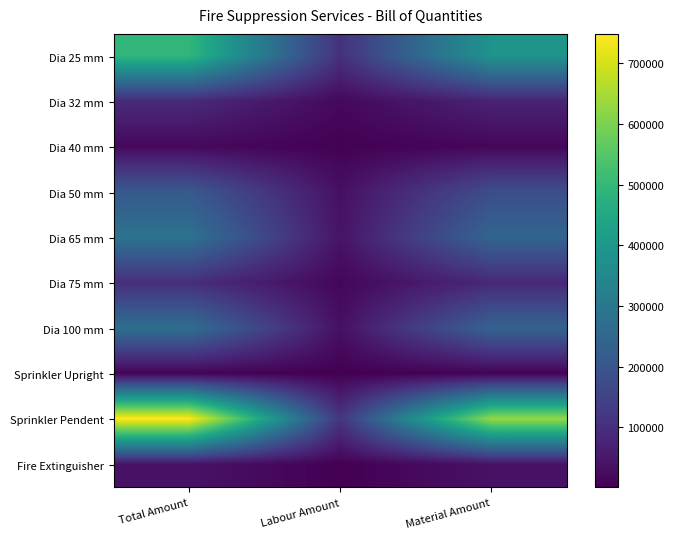

Reading left to right, list all the values displayed in this chart.

Dia 25 mm: Total Amount=494361.0	Labour Amount=106869.0	Material Amount=387492.0
Dia 32 mm: Total Amount=92547.0	Labour Amount=17939.9	Material Amount=74607.1
Dia 40 mm: Total Amount=18219.0	Labour Amount=4040.2	Material Amount=14178.8
Dia 50 mm: Total Amount=210772.8	Labour Amount=32684.4	Material Amount=178088.4
Dia 65 mm: Total Amount=284587.7	Labour Amount=40596.1	Material Amount=243991.6
Dia 75 mm: Total Amount=101266.2	Labour Amount=13857.5	Material Amount=87408.7
Dia 100 mm: Total Amount=271096.5	Labour Amount=33690.9	Material Amount=237405.6
Sprinkler Upright: Total Amount=8085.0	Labour Amount=1575.0	Material Amount=6510.0
Sprinkler Pendent: Total Amount=748125.0	Labour Amount=118125.0	Material Amount=630000.0
Fire Extinguisher: Total Amount=38850.0	Labour Amount=2100.0	Material Amount=36750.0